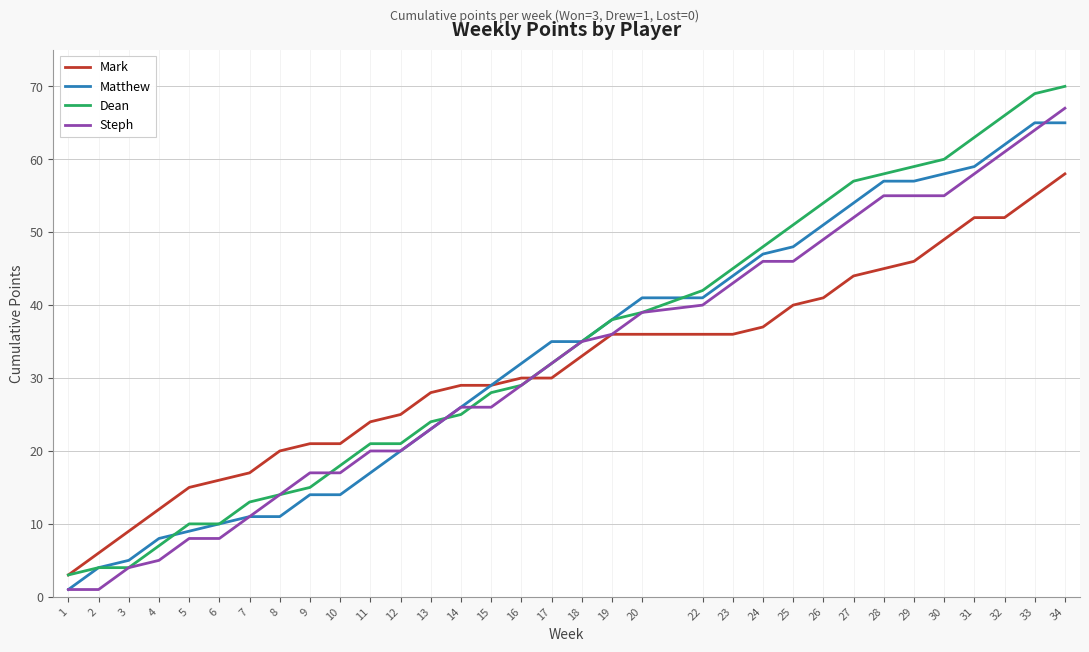

What is the maximum value for Dean?

70